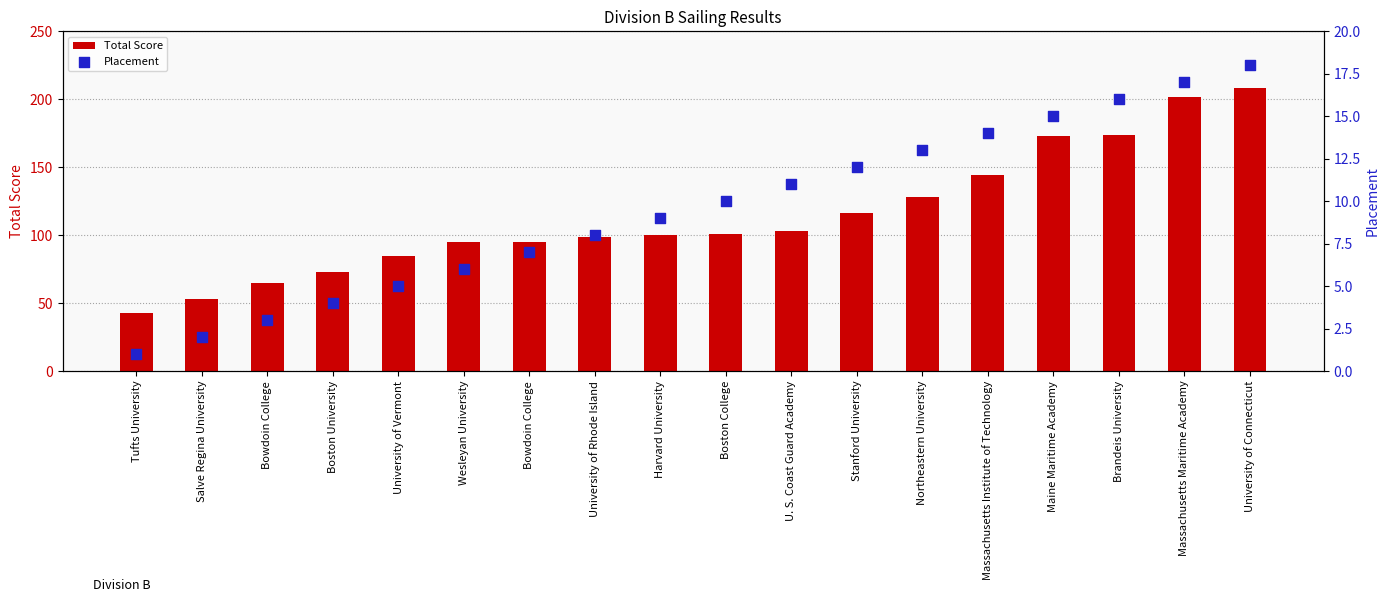

At how many categories does at least one series exceed 86?

13